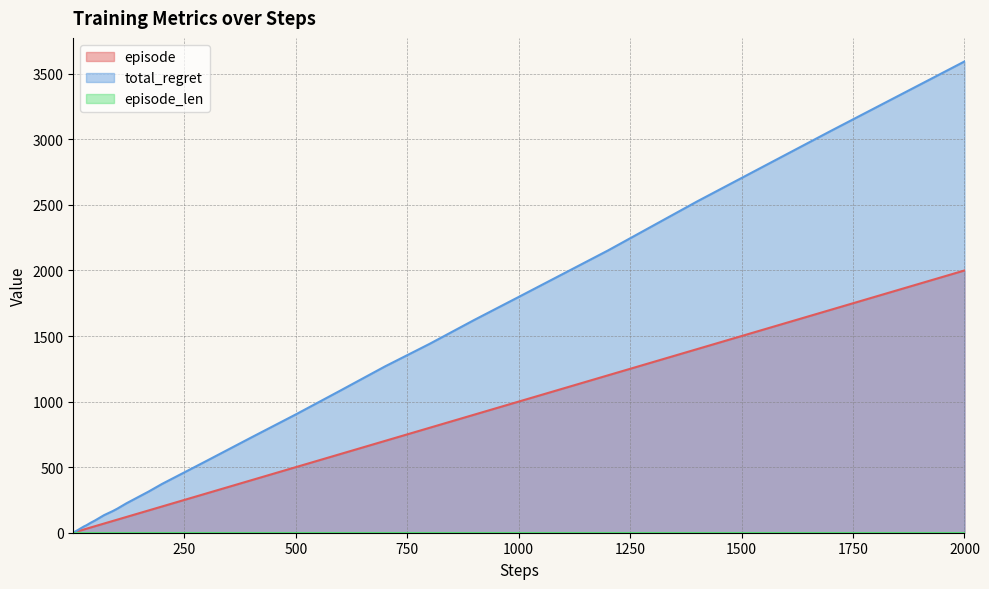

True or false: episode and total_regret intersect in this chart.

False